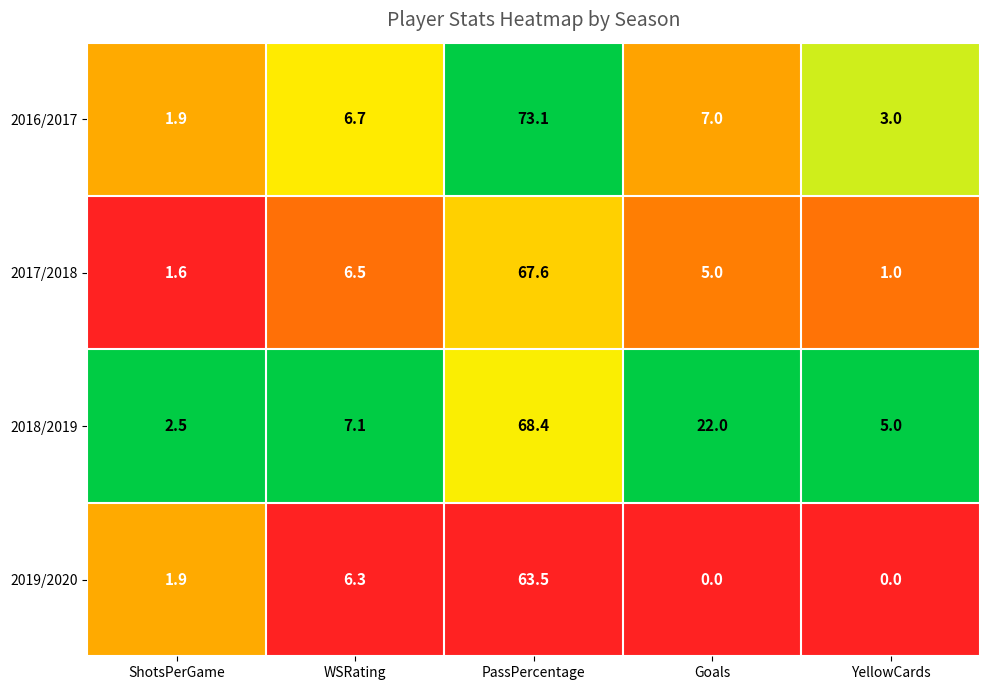

Count the number of categories in the chart.

5